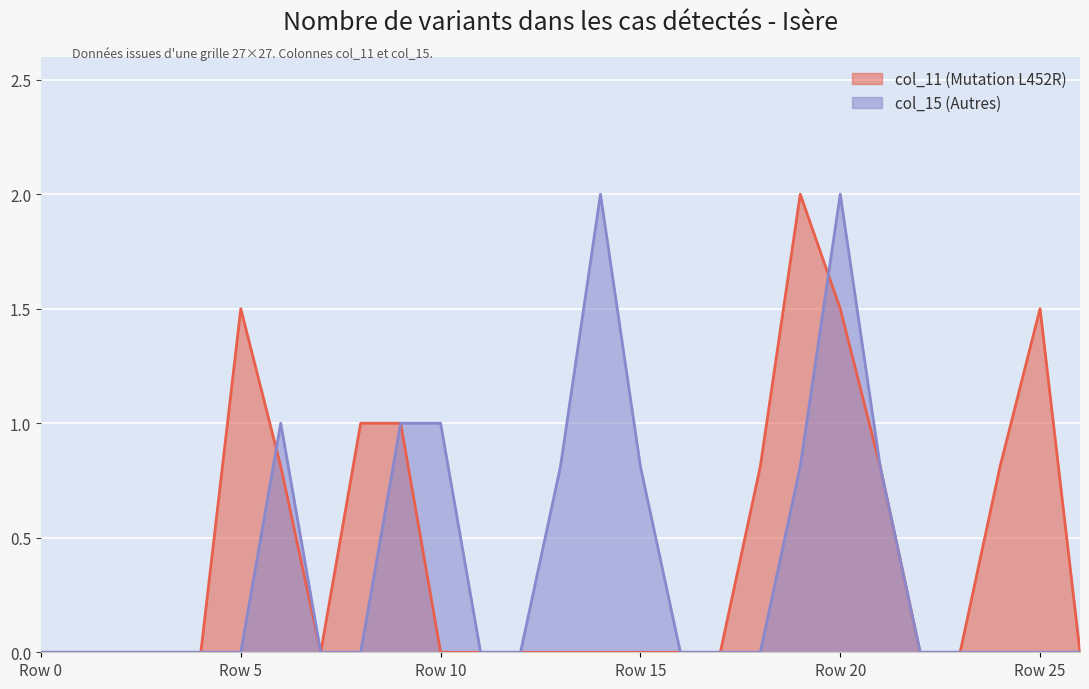

Reading right to left, transcribe all the data shown in this chart.

col_11: 0.0	1.5	0.8	0.0	0.0	0.8	1.5	2.0	0.8	0.0	0.0	0.0	0.0	0.0	0.0	0.0	0.0	1.0	1.0	0.0	0.8	1.5	0.0	0.0	0.0	0.0	0.0
col_15: 0.0	0.0	0.0	0.0	0.0	0.8	2.0	0.8	0.0	0.0	0.0	0.8	2.0	0.8	0.0	0.0	1.0	1.0	0.0	0.0	1.0	0.0	0.0	0.0	0.0	0.0	0.0